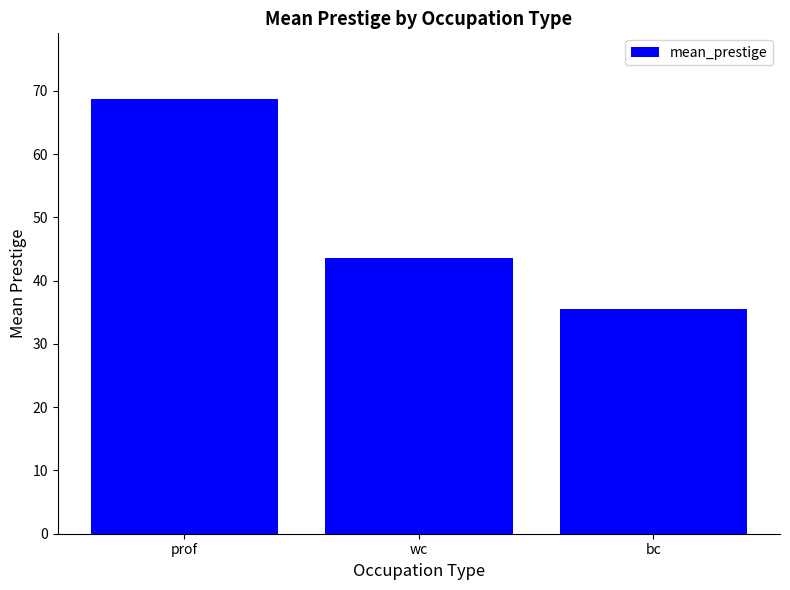

The value at prof is 26.6. True or false?

False